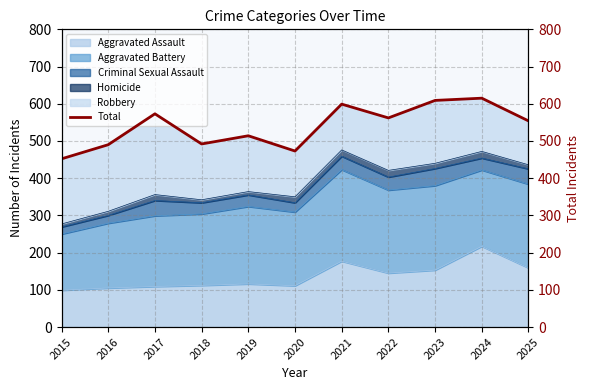

At which label does the data first exceed 554?

2017